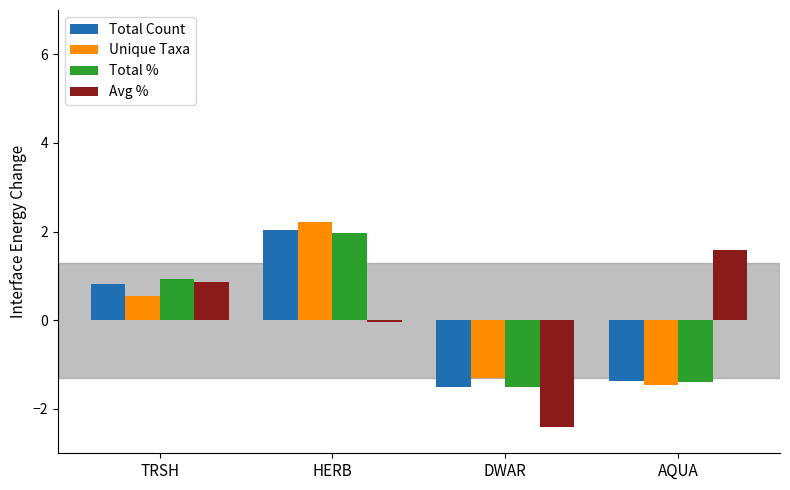

What is the minimum value shown in the chart?

-2.4